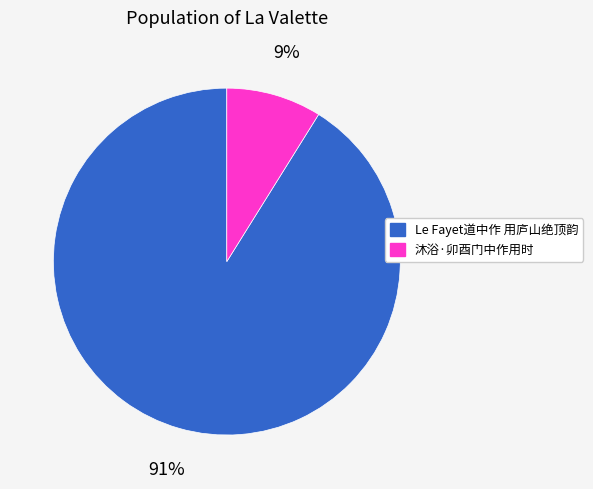

Which has a higher value, Le Fayet道中作 用庐山绝顶韵 or 沐浴·卯酉门中作用时?

Le Fayet道中作 用庐山绝顶韵